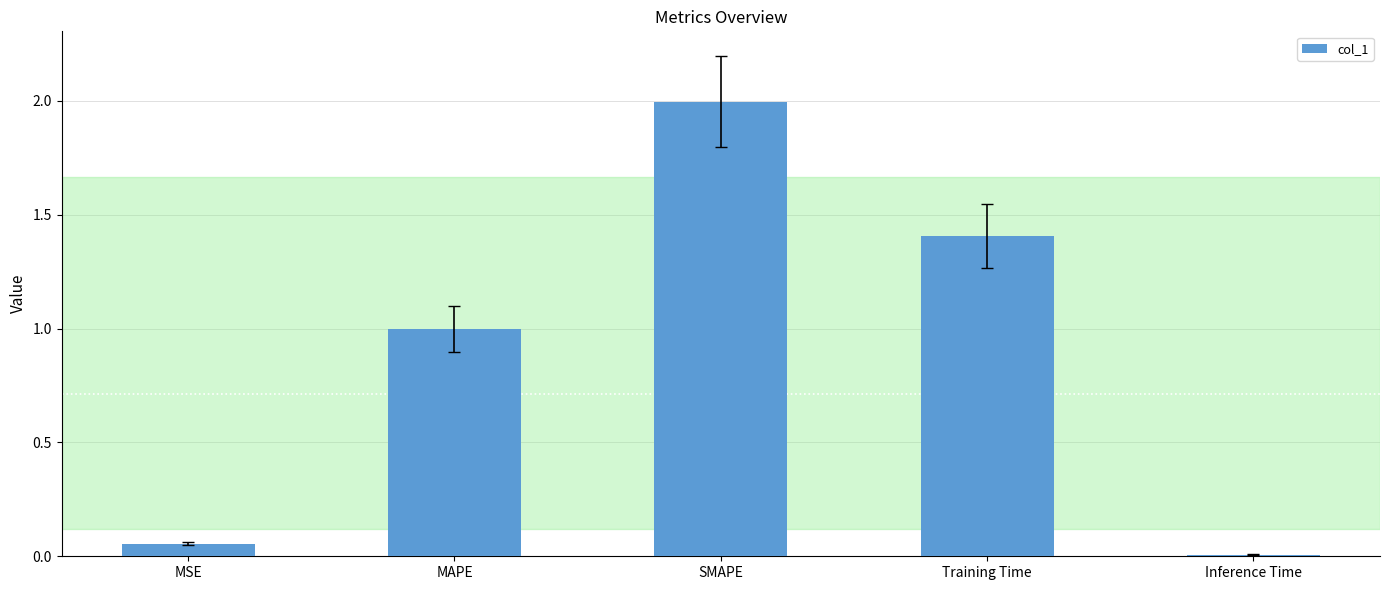

What is the sum of all values?

4.5